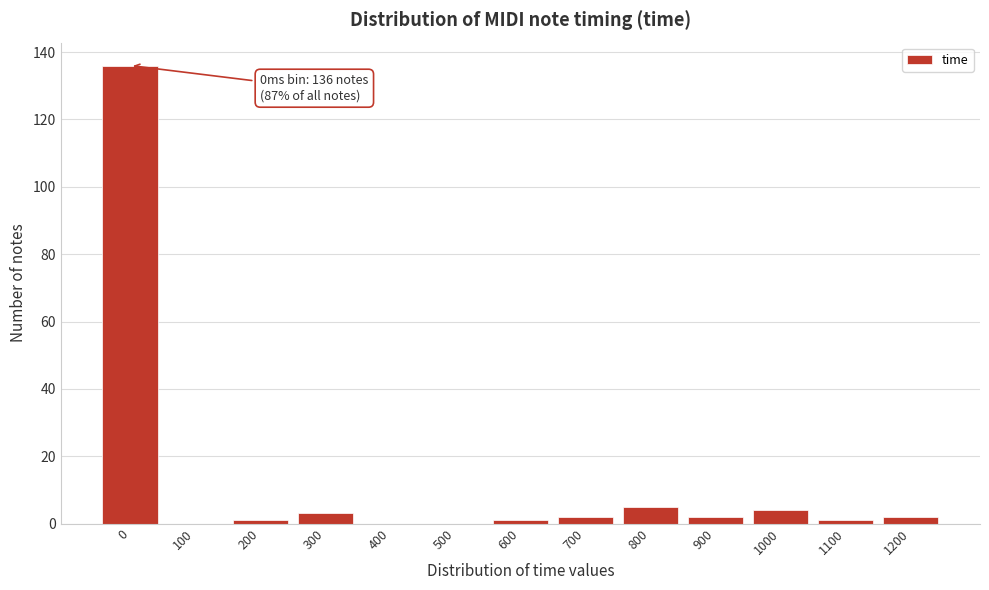

Reading left to right, extract all data points from this chart.

0=136	100=0	200=1	300=3	400=0	500=0	600=1	700=2	800=5	900=2	1000=4	1100=1	1200=2